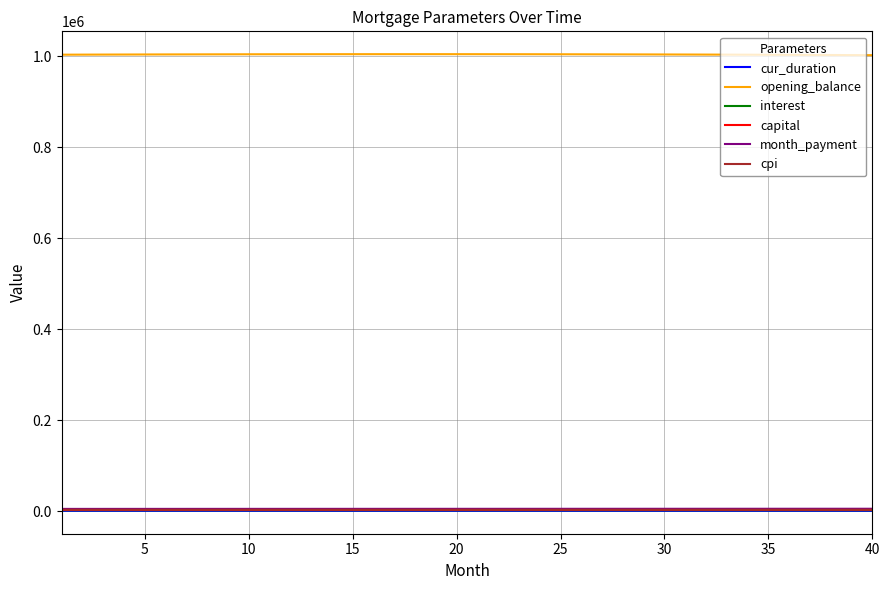

True or false: cur_duration and cpi intersect in this chart.

False